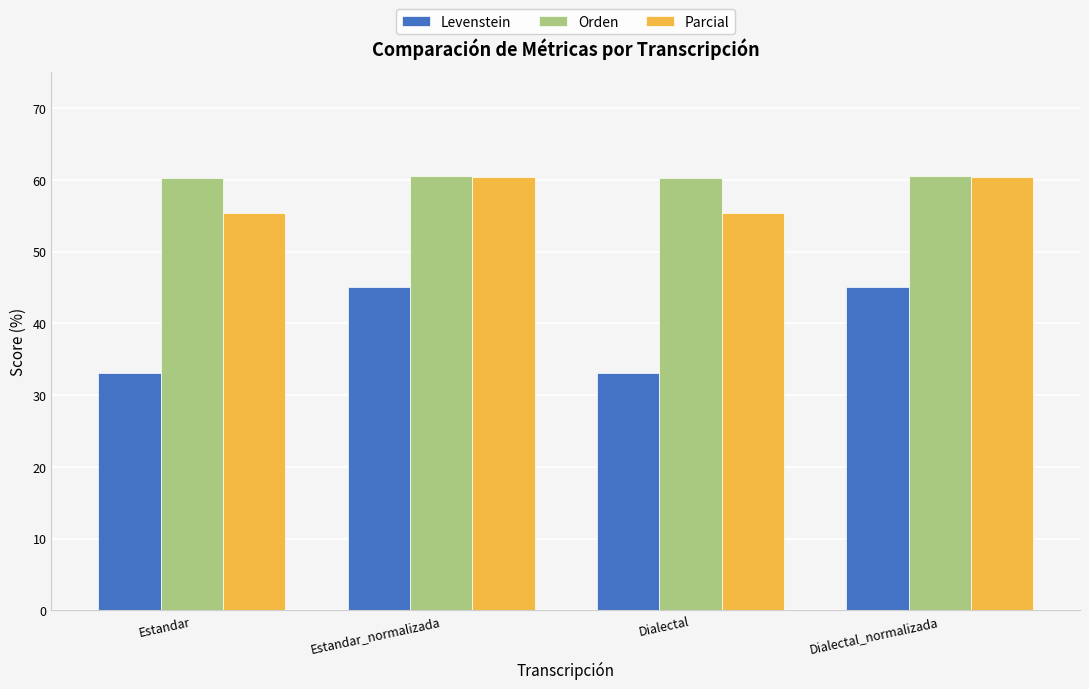

Which series has the largest total across all categories?

Orden